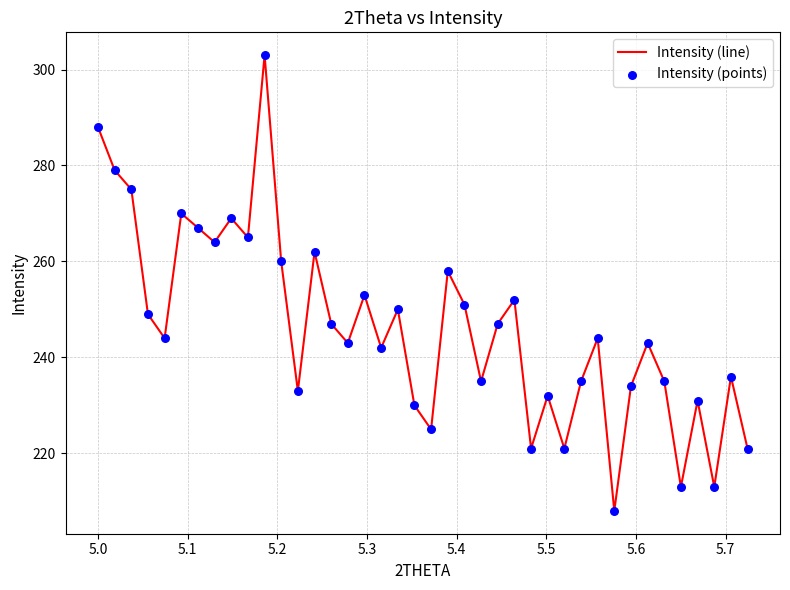

What is the greatest value displayed?

303